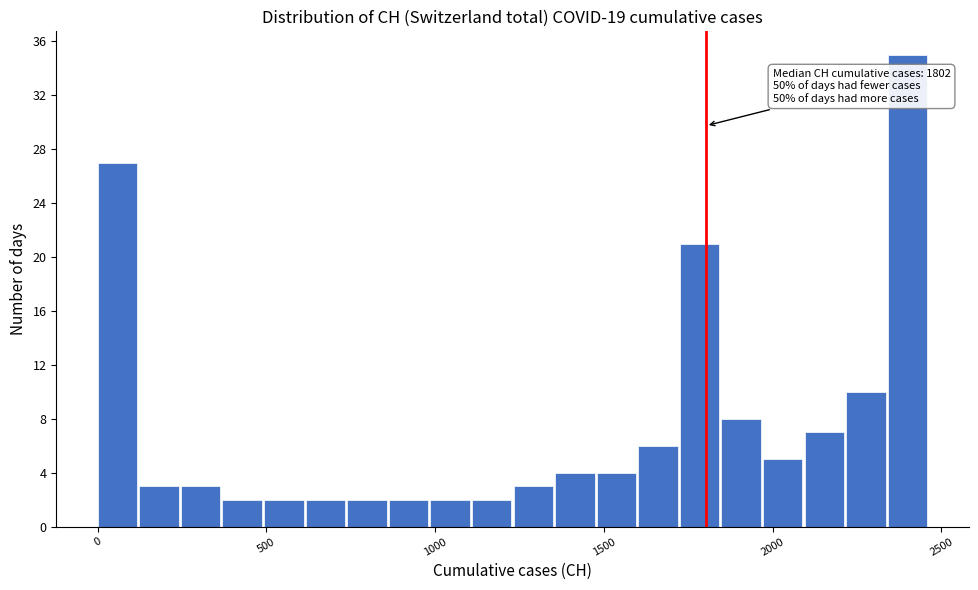

Around what value on the x-axis is the tallest bar? Give the approximate position of its centre, as read against the axis.

2400